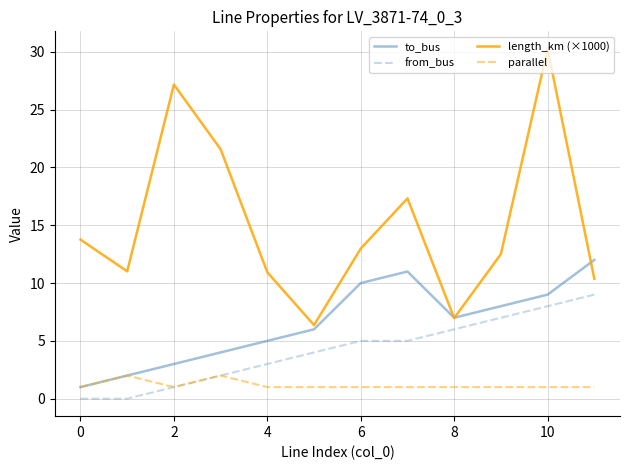

Which series has the largest range (max minus min)?

length_km (×1000)